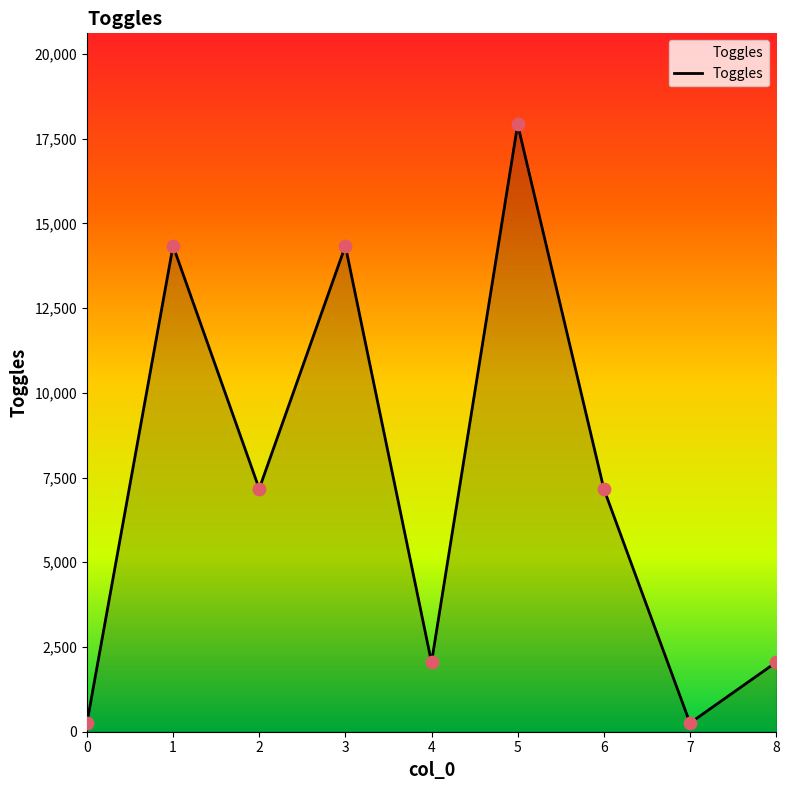

Approximately how many times larger is the value at 4 compared to 8?

1.0